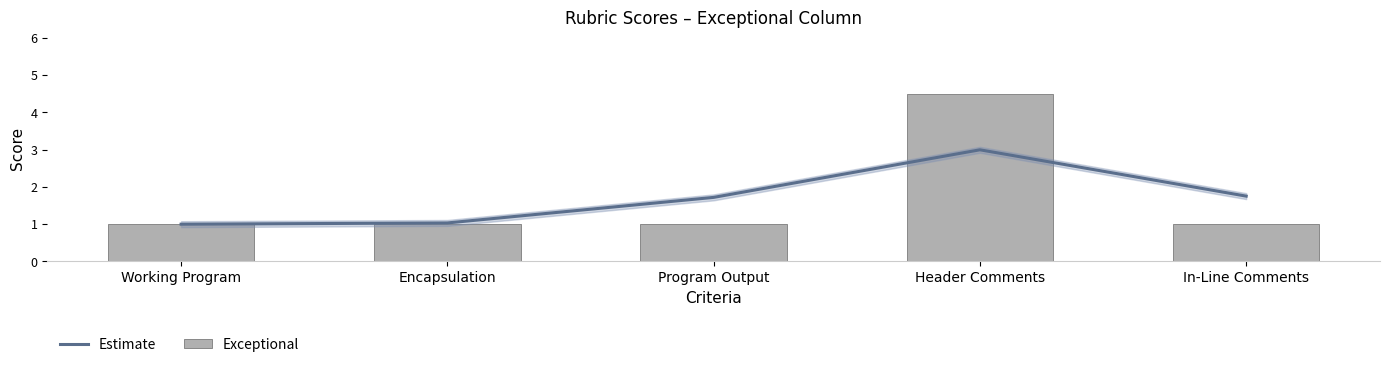

Rank the series at Working Program from highest to lowest value.

Estimate, Exceptional